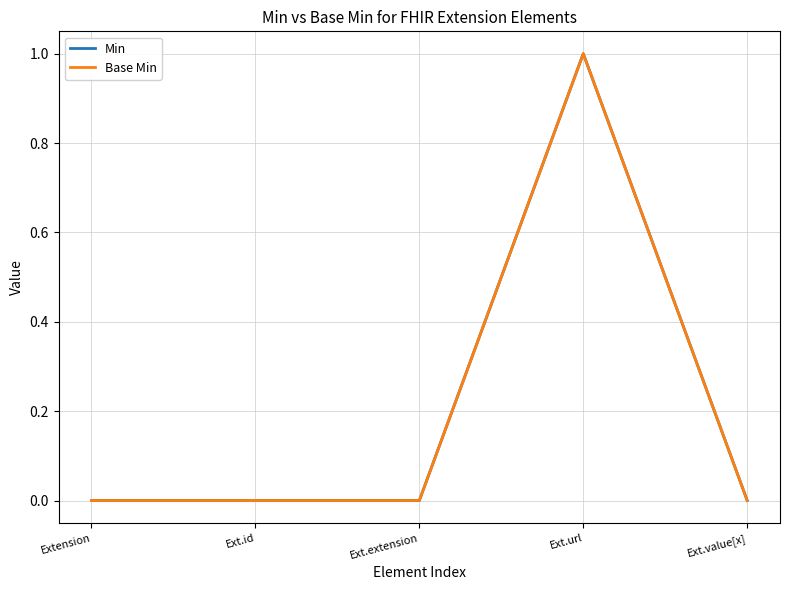

Does the chart have visible grid lines?

Yes